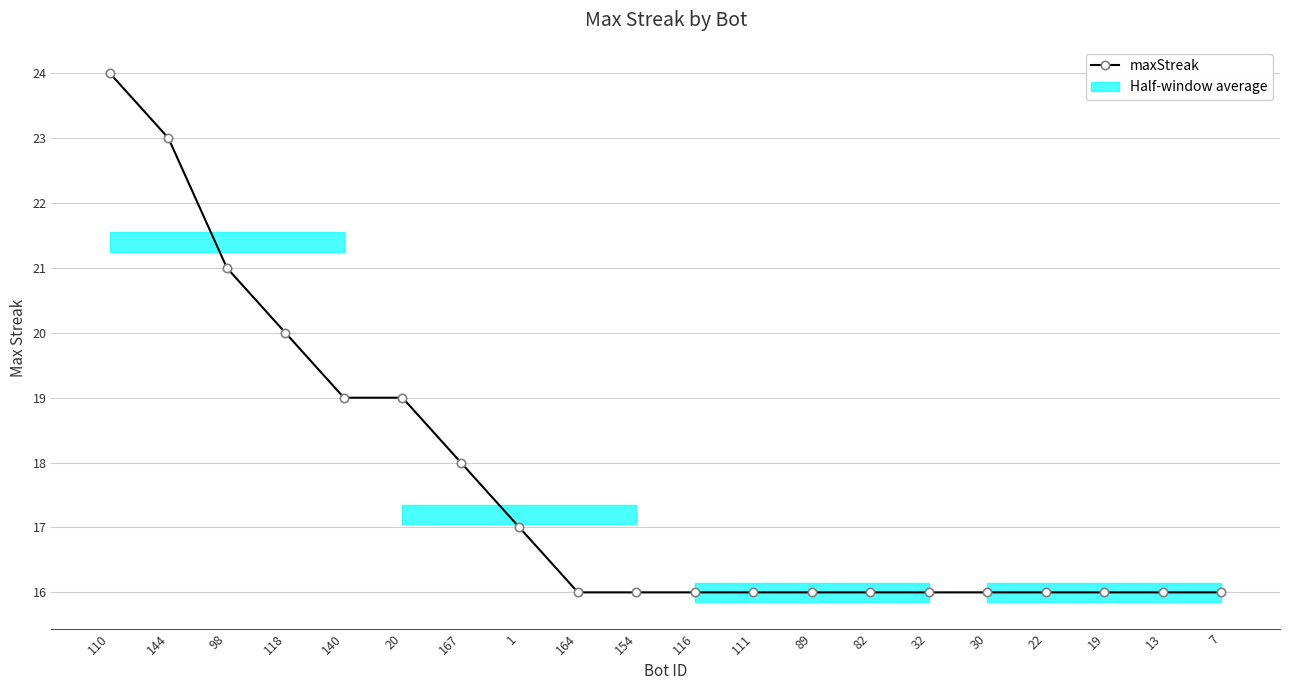

List the labels in order of value, largest first.

110, 144, 98, 118, 140, 20, 167, 1, 164, 154, 116, 111, 89, 82, 32, 30, 22, 19, 13, 7